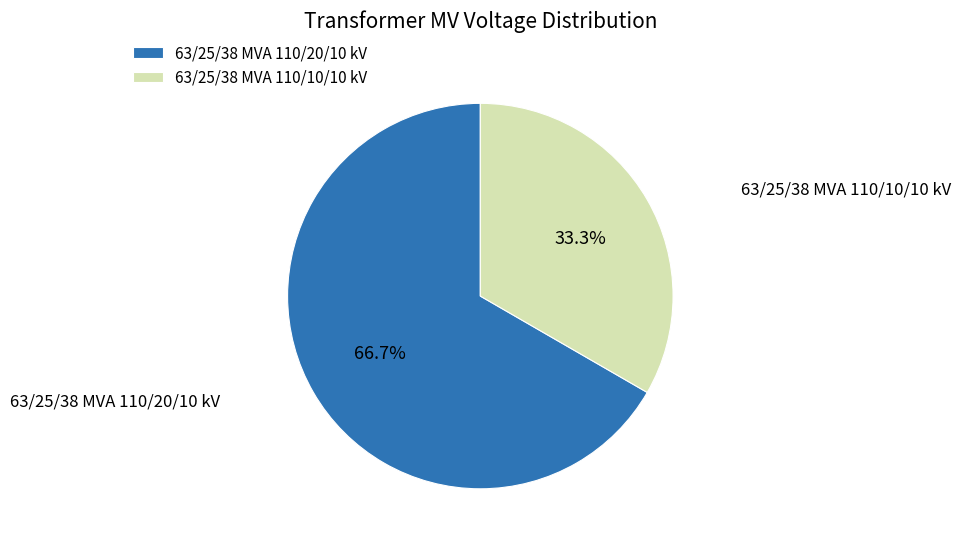

Which has a higher value, 63/25/38 MVA 110/10/10 kV or 63/25/38 MVA 110/20/10 kV?

63/25/38 MVA 110/20/10 kV